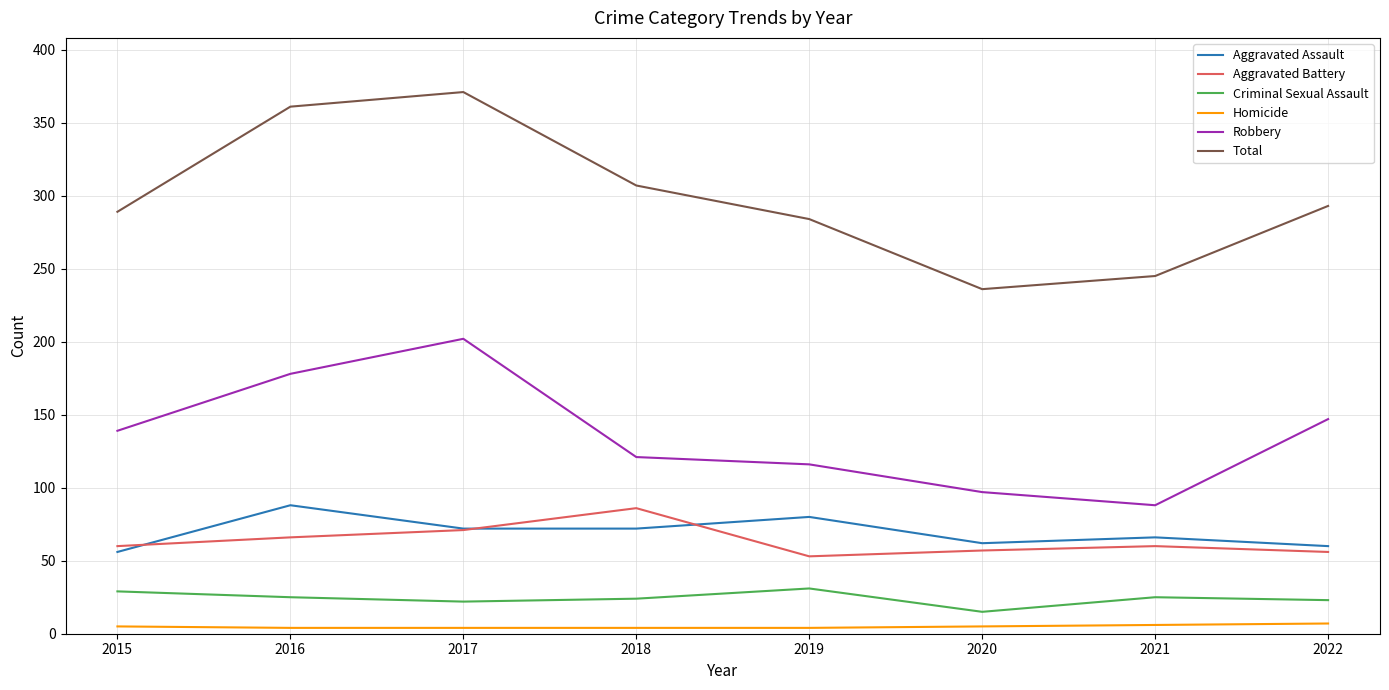

Which series has the widest spread of values?

Total